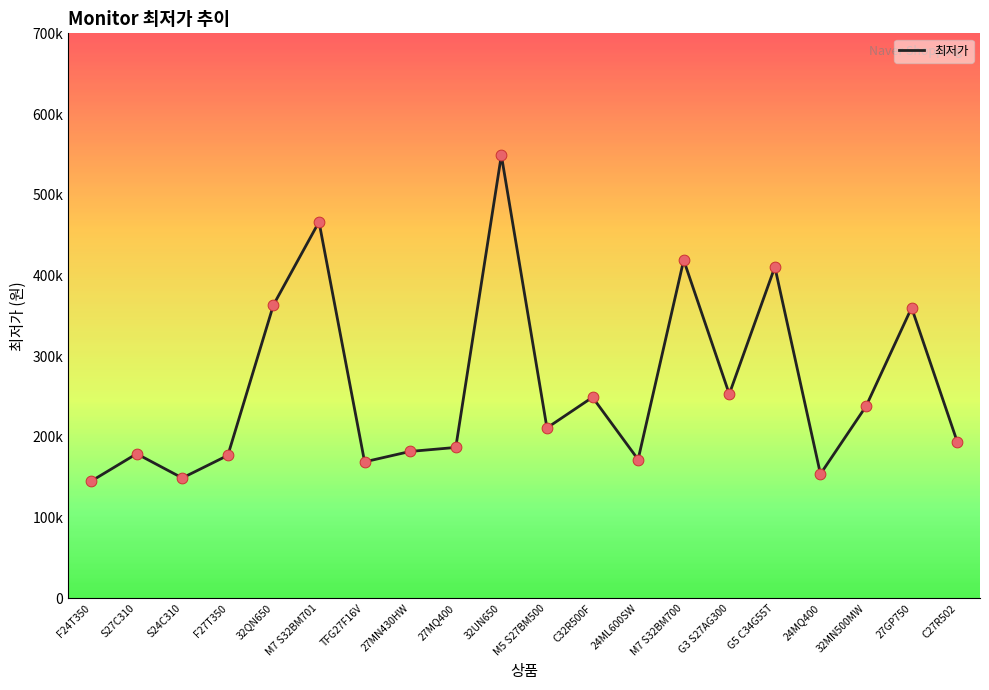

Between 32MN500MW and C32R500F, which is larger?

C32R500F